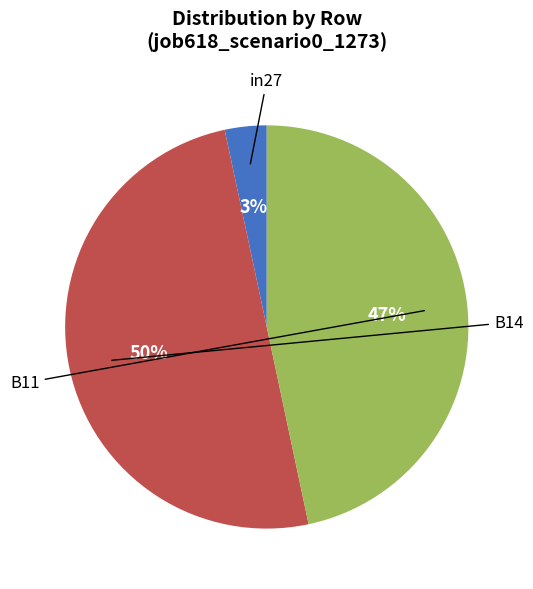

To the nearest percent, what is the average slice percentage?

33%